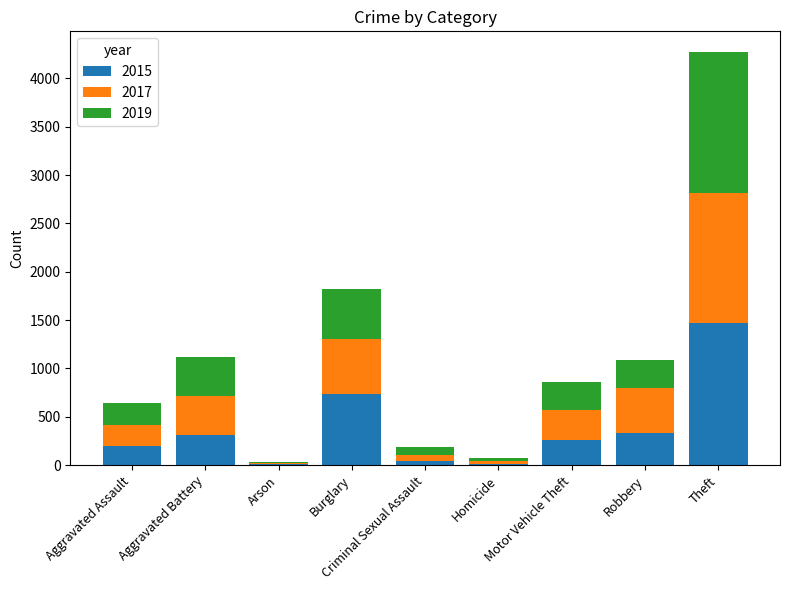

Is it true that 2017 equals 196 at Aggravated Battery?

False